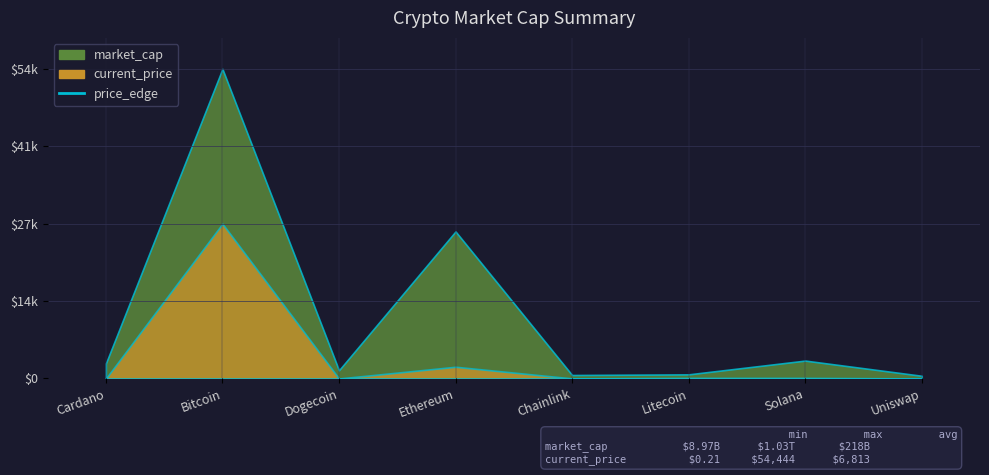

True or false: market_cap and current_price intersect in this chart.

False